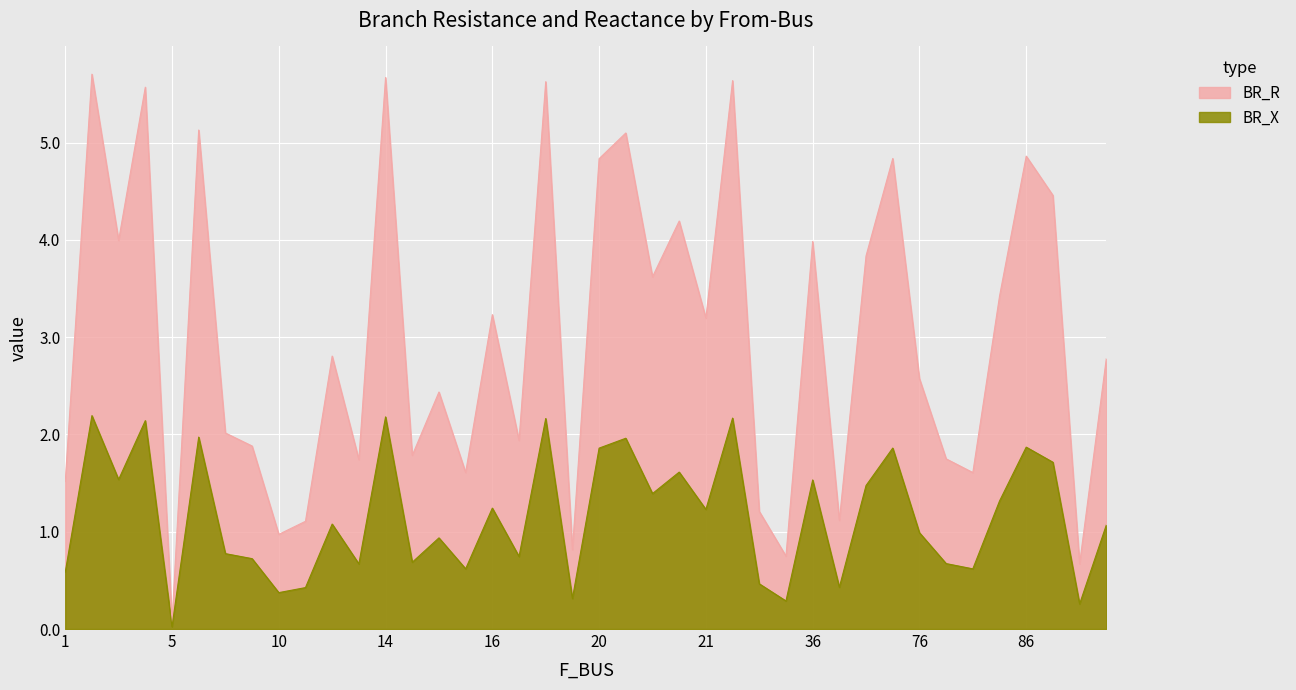

What is the average value of the BR_X series?

1.2